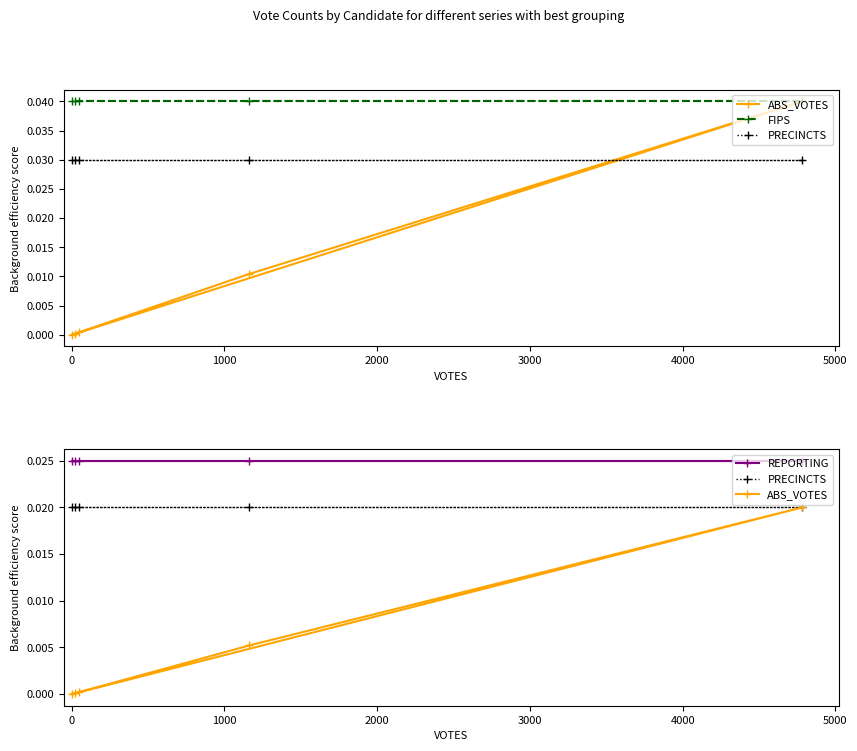

What are all the series names shown in the legend?

ABS_VOTES, FIPS, PRECINCTS, REPORTING